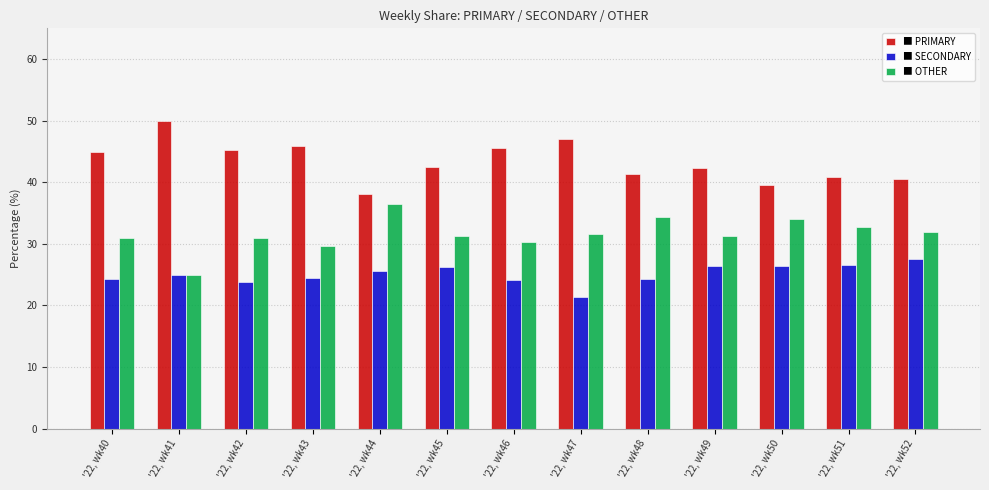

What is the difference between the highest and lowest values at '22, wk47?

25.7